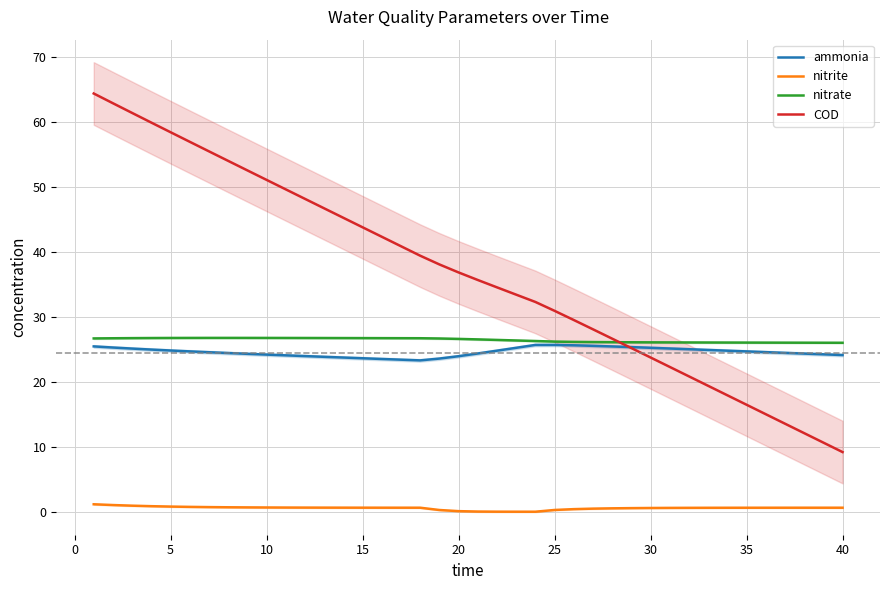

What is the highest value of the nitrate series?

26.8